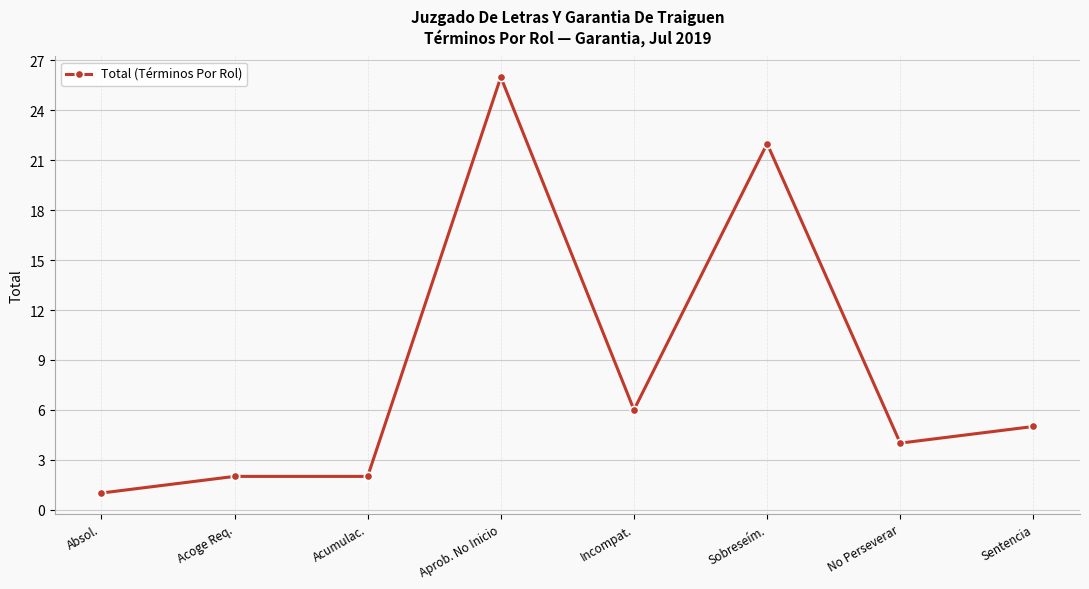

Reading left to right, transcribe all the data shown in this chart.

1	2	2	26	6	22	4	5